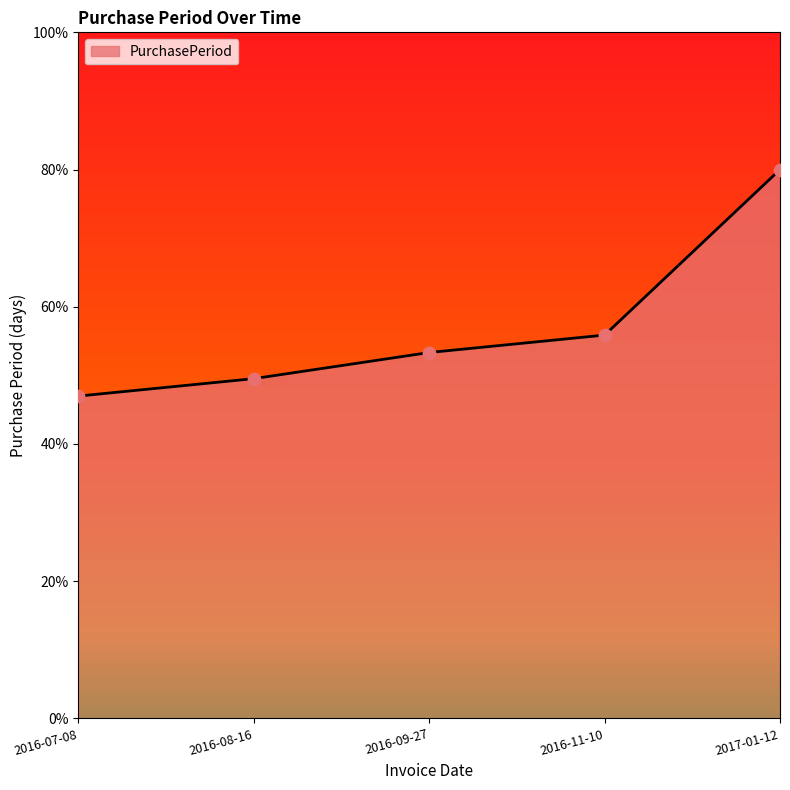

Which has a higher value, 2016-09-27 or 2016-08-16?

2016-09-27